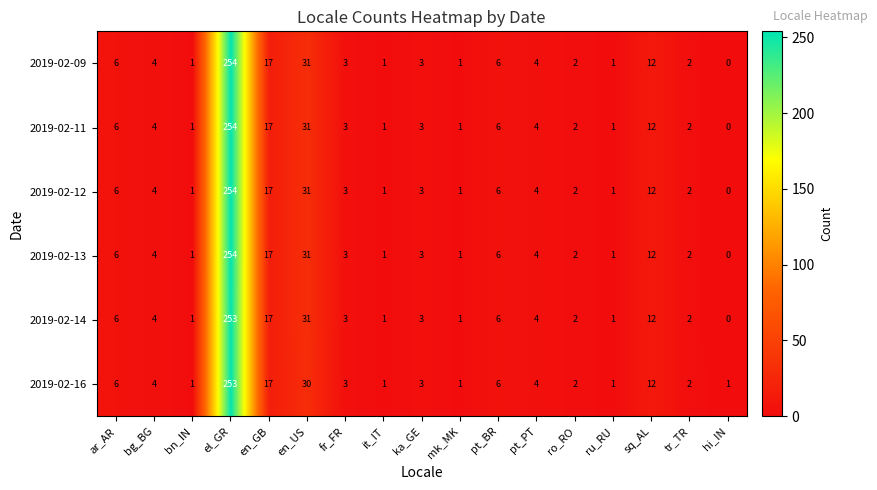

What is the sum of all 2019-02-13 values?

348